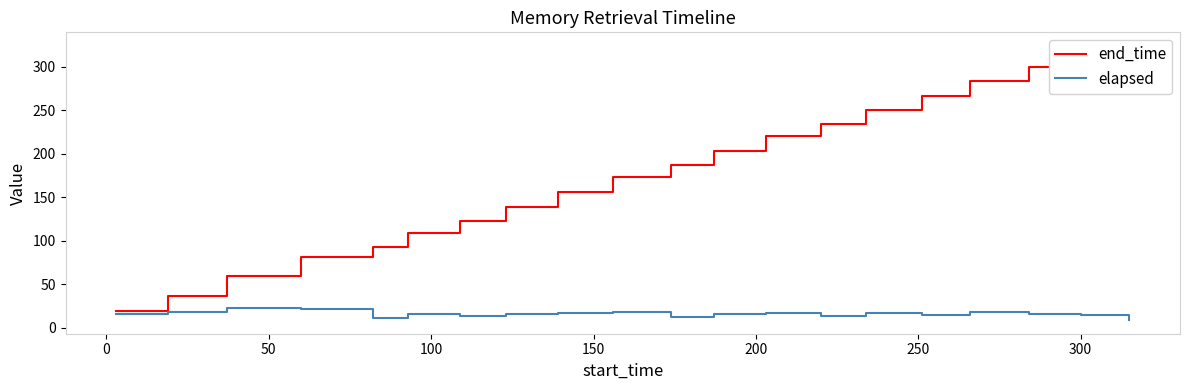

Is the value of end_time at 350 greater than the value of elapsed at 12?

Yes